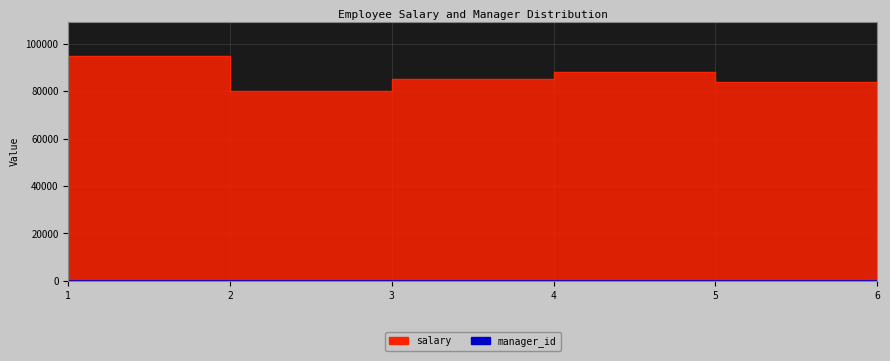

Count the manager_id values in the range 0 to 4.

6